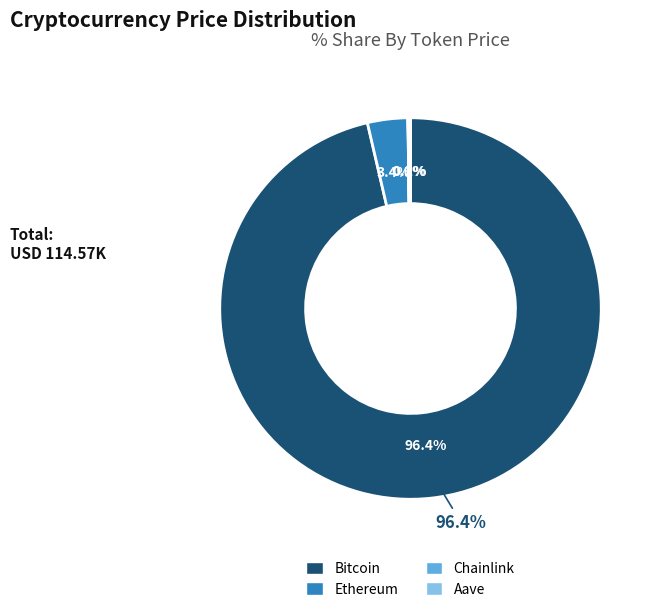

Does any single category account for the majority?

Yes